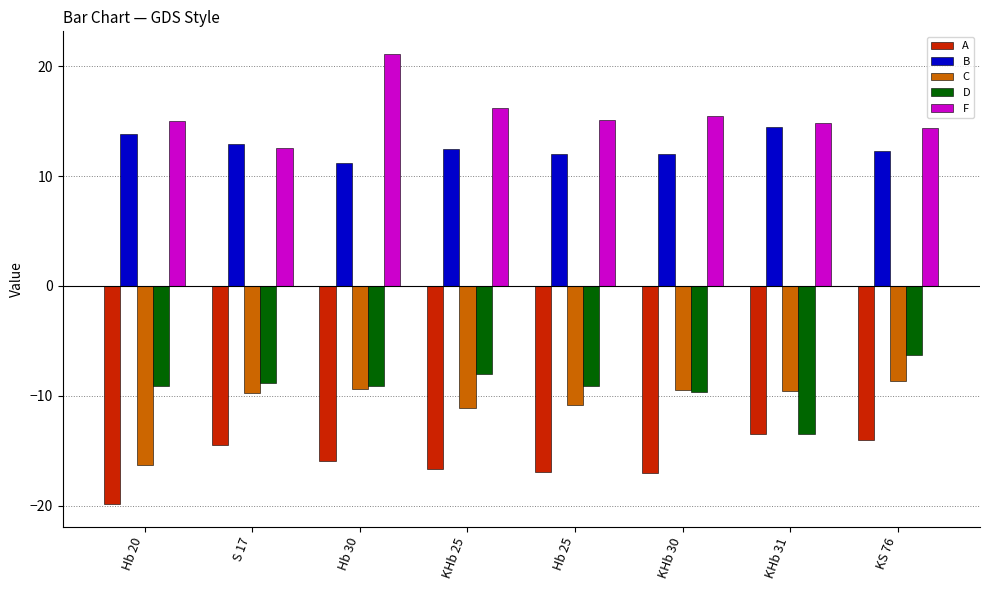

What is the difference between the highest and lowest values at KHb 30?

32.5